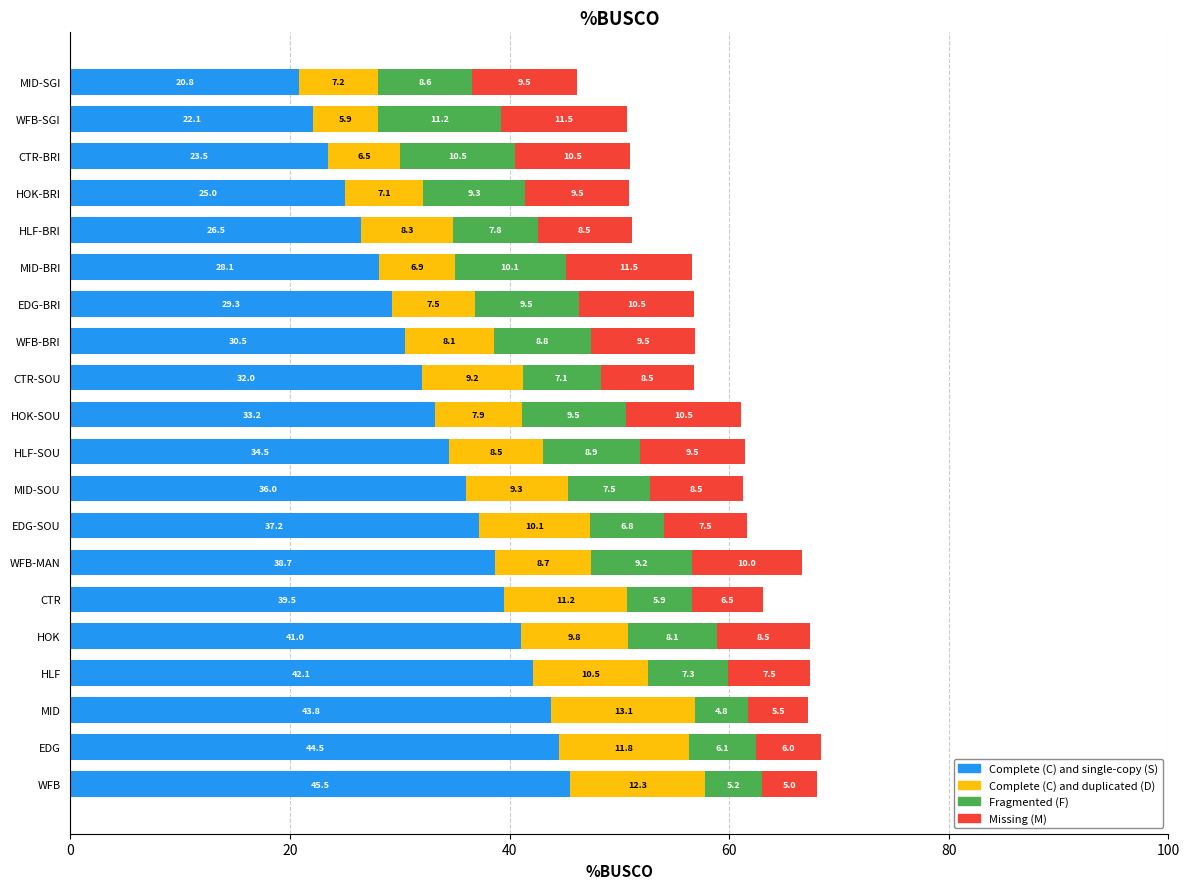

What is the total value across all series at EDG-SOU?

61.6